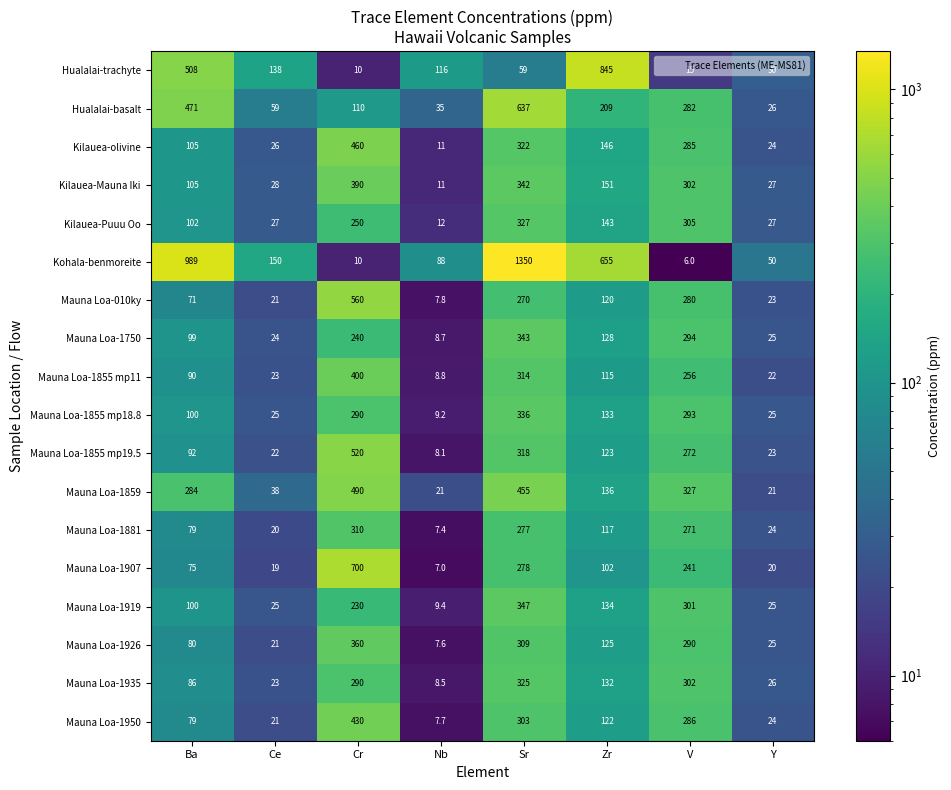

What value does the Mauna Loa-1919 series have at Nb?

9.4